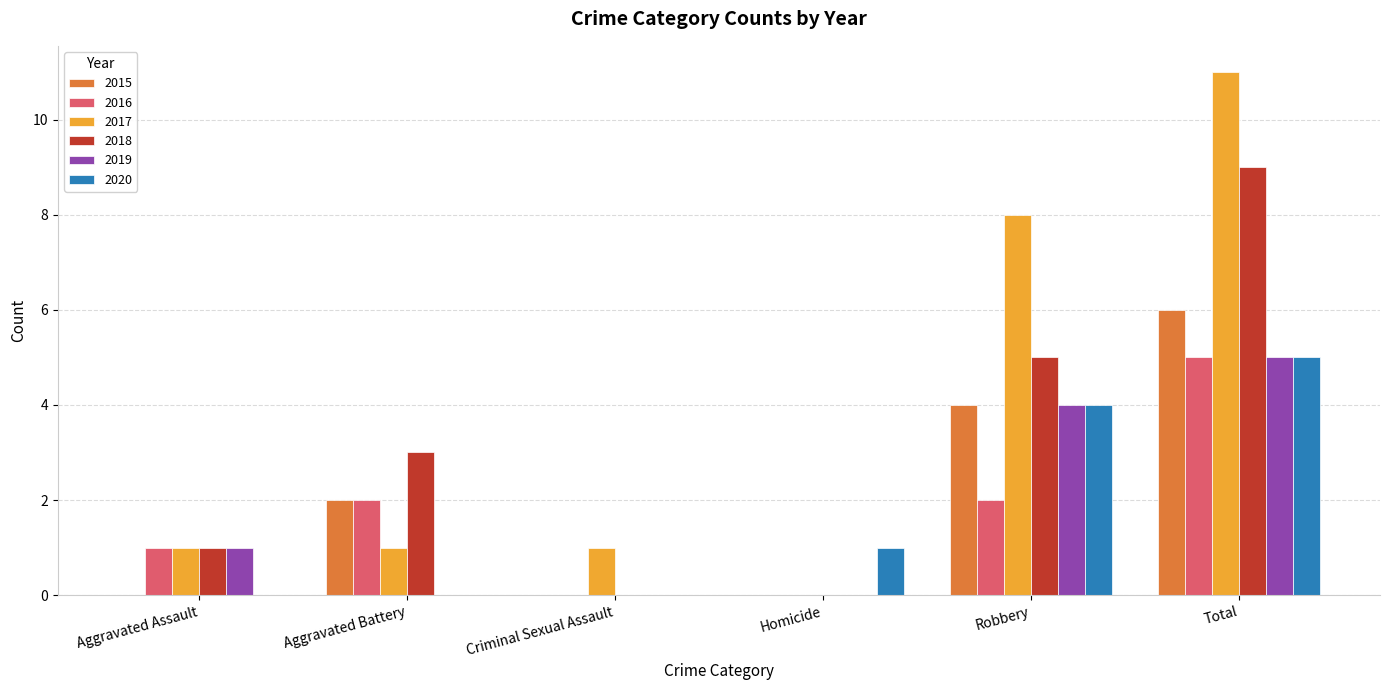

Which series changed the most between Aggravated Battery and Criminal Sexual Assault?

2018